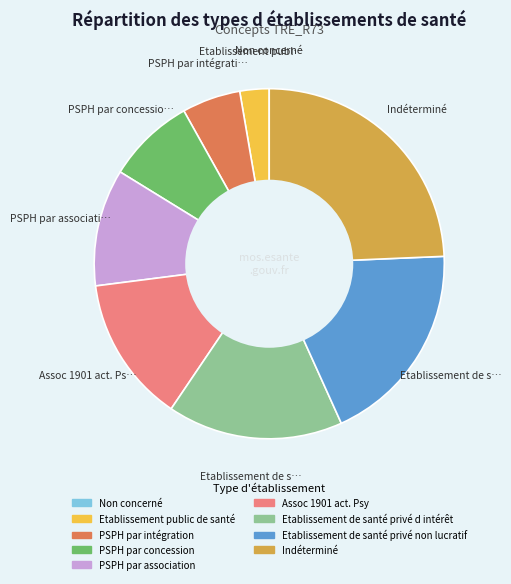

What is the ratio of the value at Assoc 1901 act. Psy to the value at Etablissement de santé privé d intérêt?

0.8